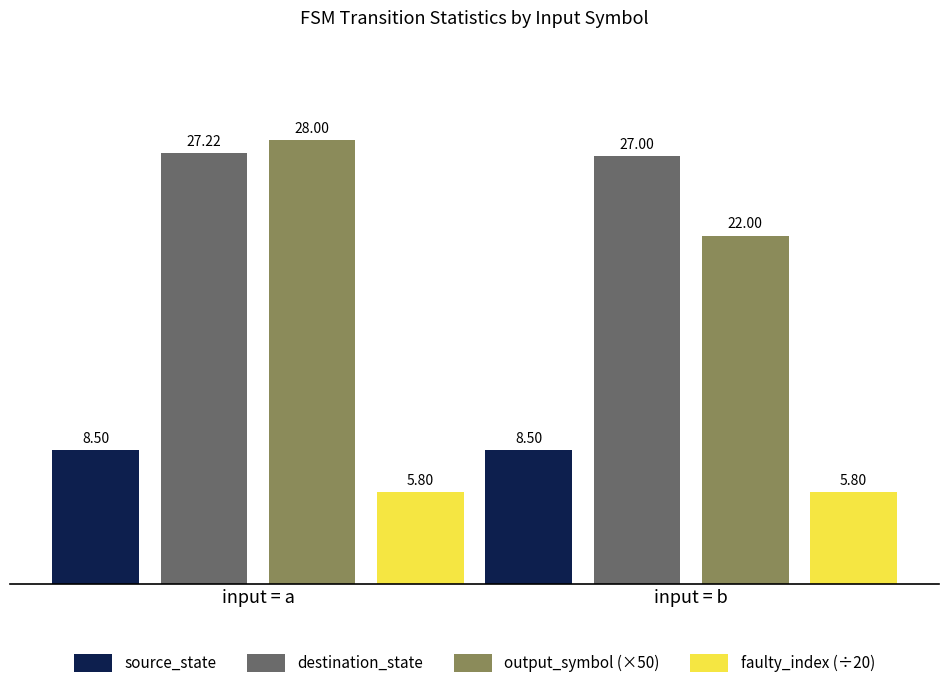

Reading left to right, what are all the values shown in this chart?

source_state: 8.5	8.5
destination_state: 27.2	27.0
output_symbol (×50): 28.0	22.0
faulty_index (÷20): 5.8	5.8